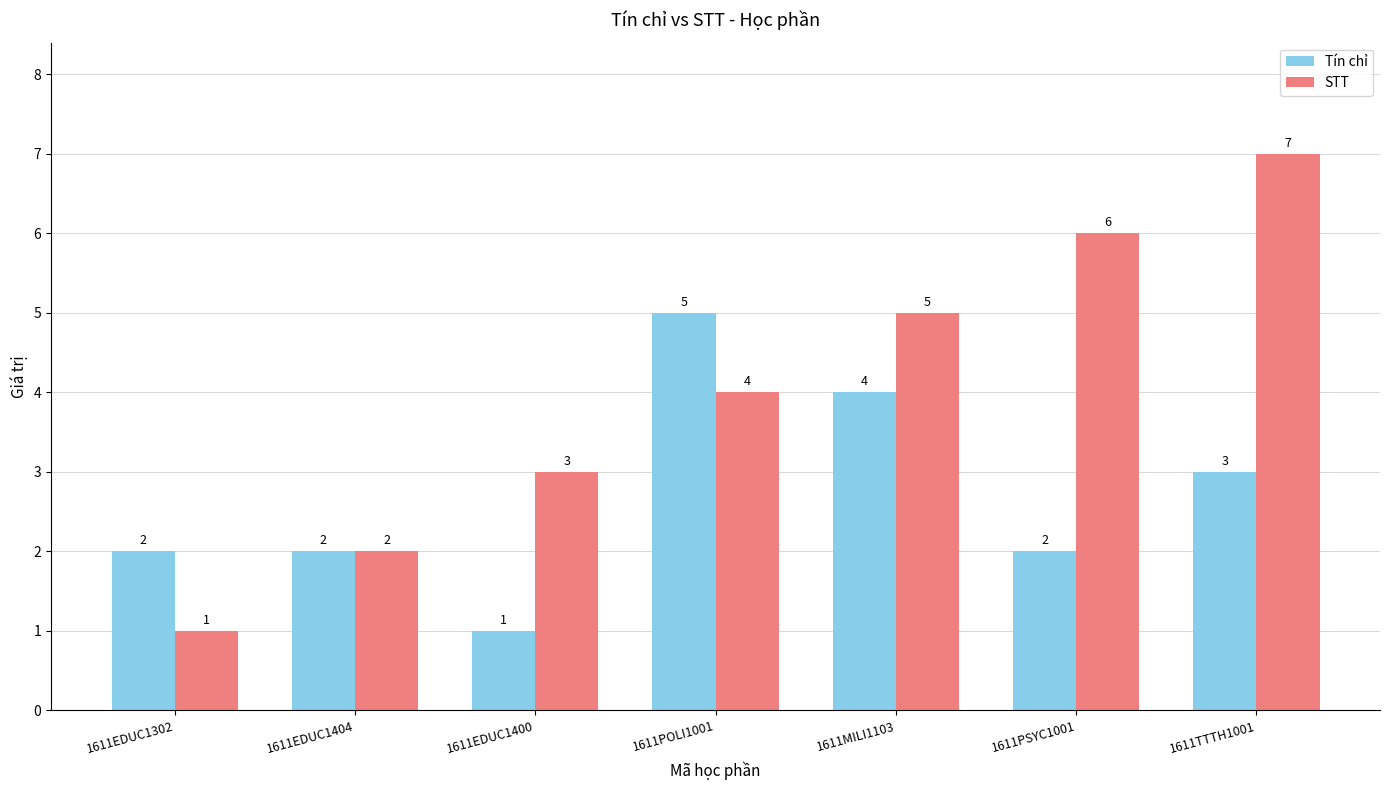

What are all the series names shown in the legend?

Tín chỉ, STT